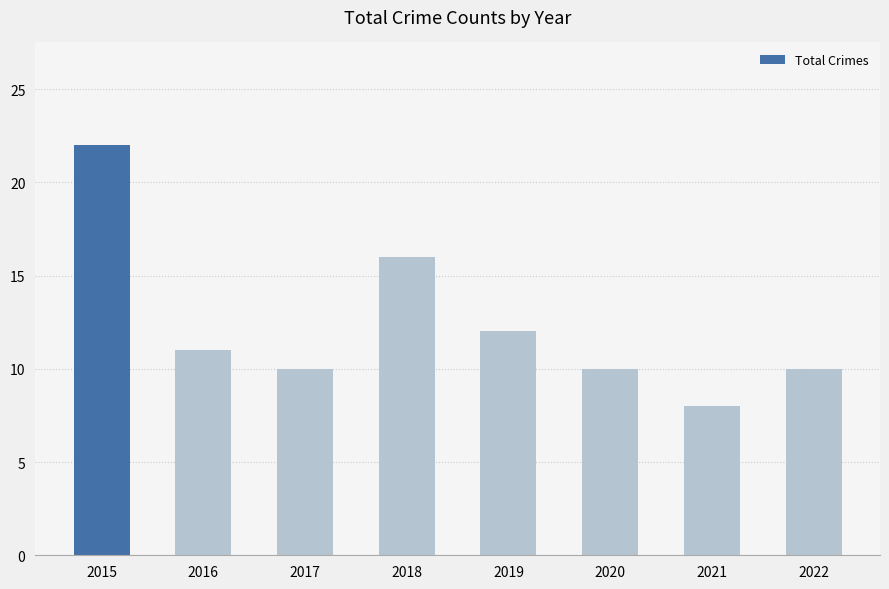

What is the ratio of the value at 2021 to the value at 2018?

0.5